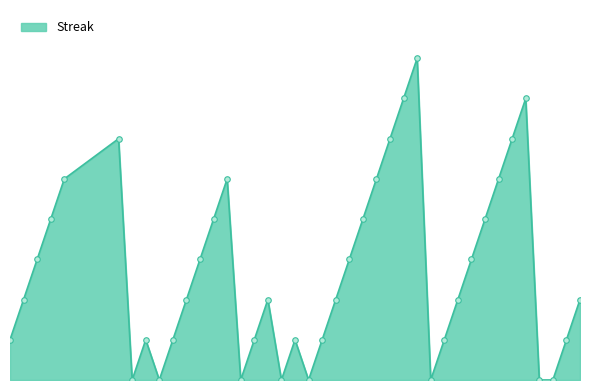

Is this an area chart (filled region under the line)?

Yes